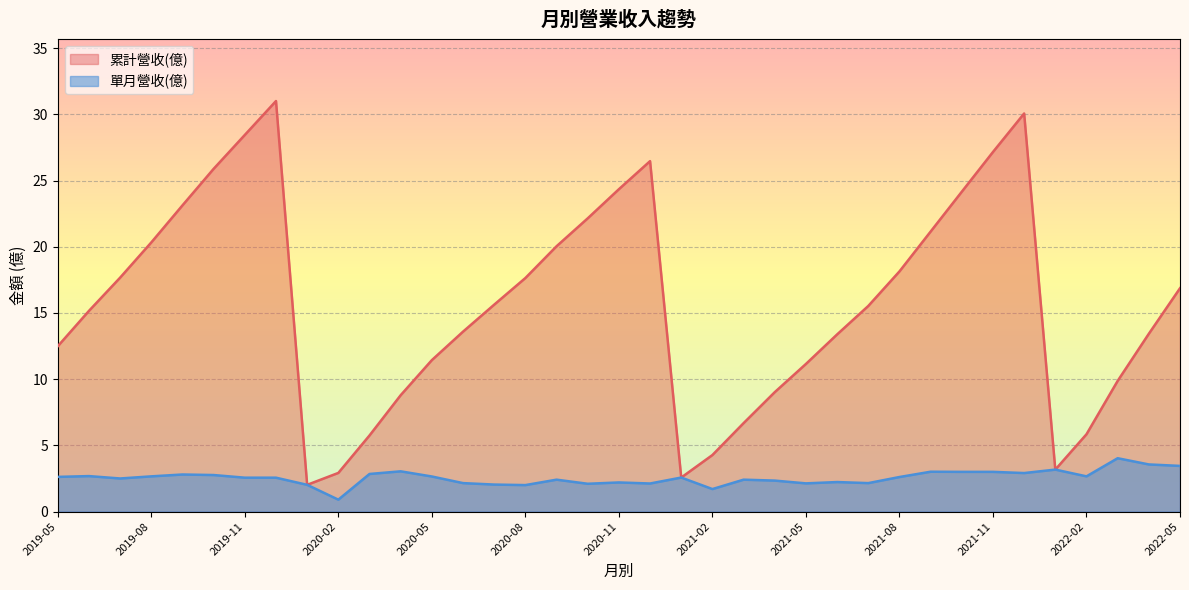

What is the minimum value for 累計營收(億)?

2.0